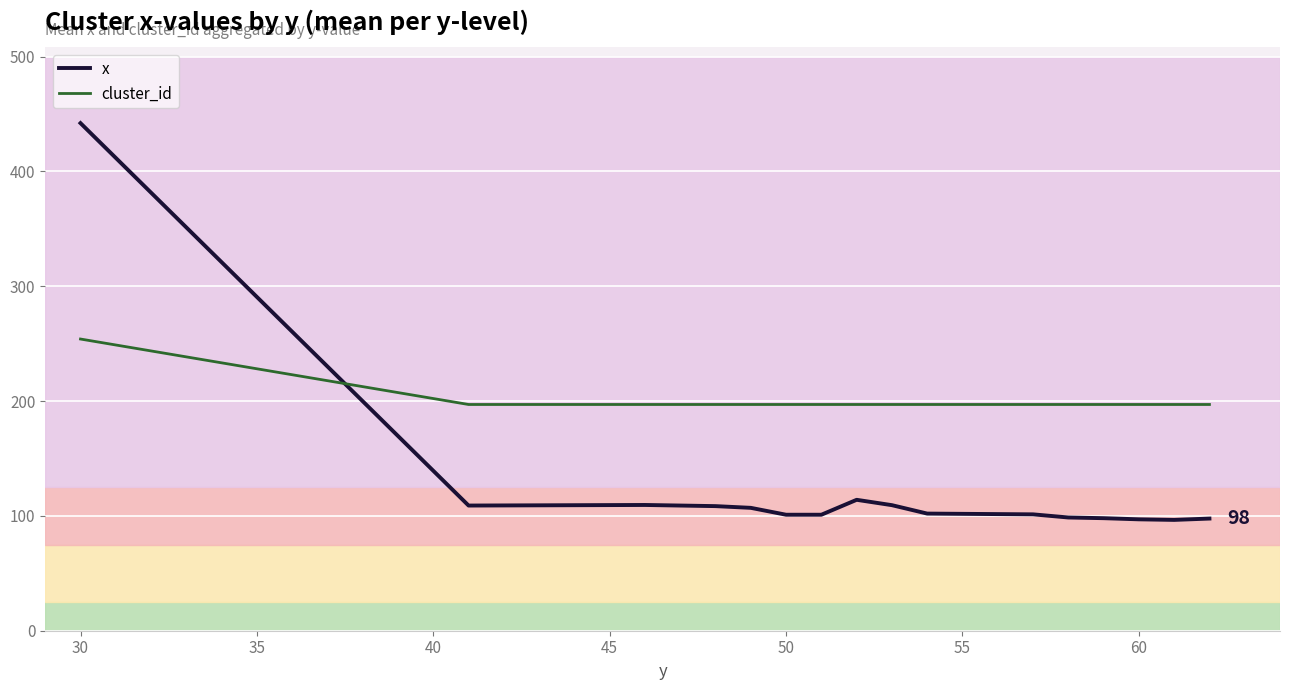

What is the minimum value shown in the chart?

96.5